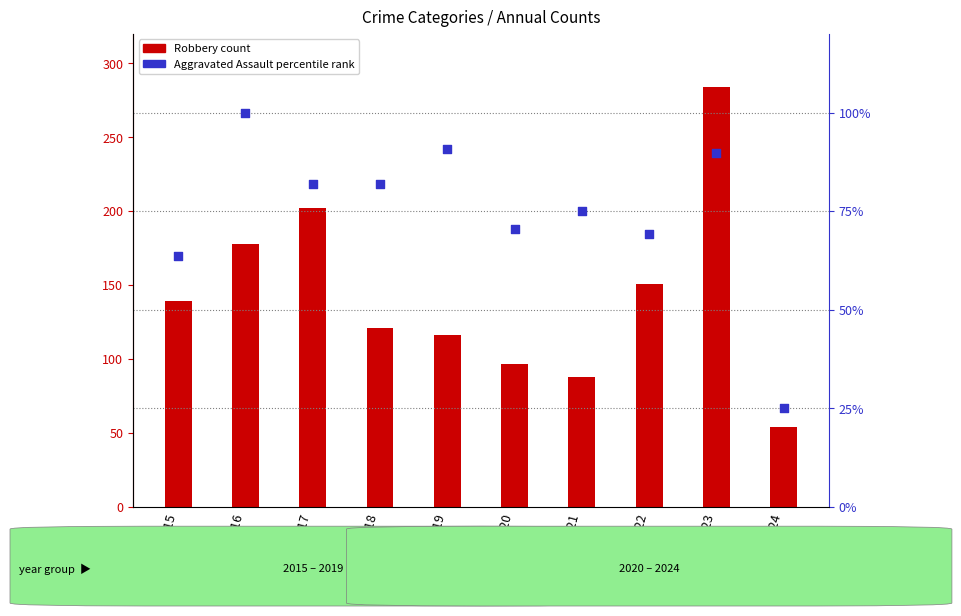

Which series reaches the minimum Y coordinate?

Aggravated Assault